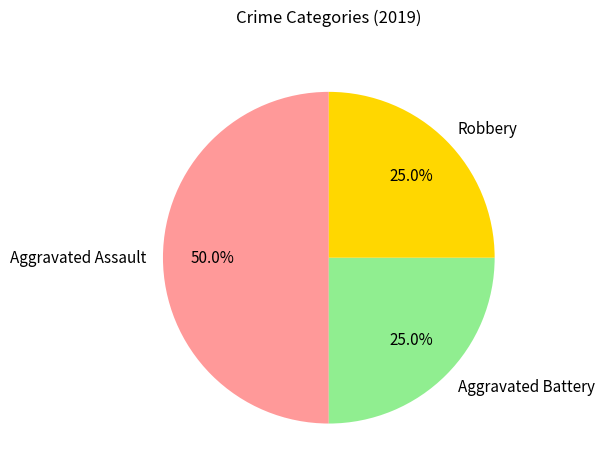

Which category has the biggest portion of the pie?

Aggravated Assault